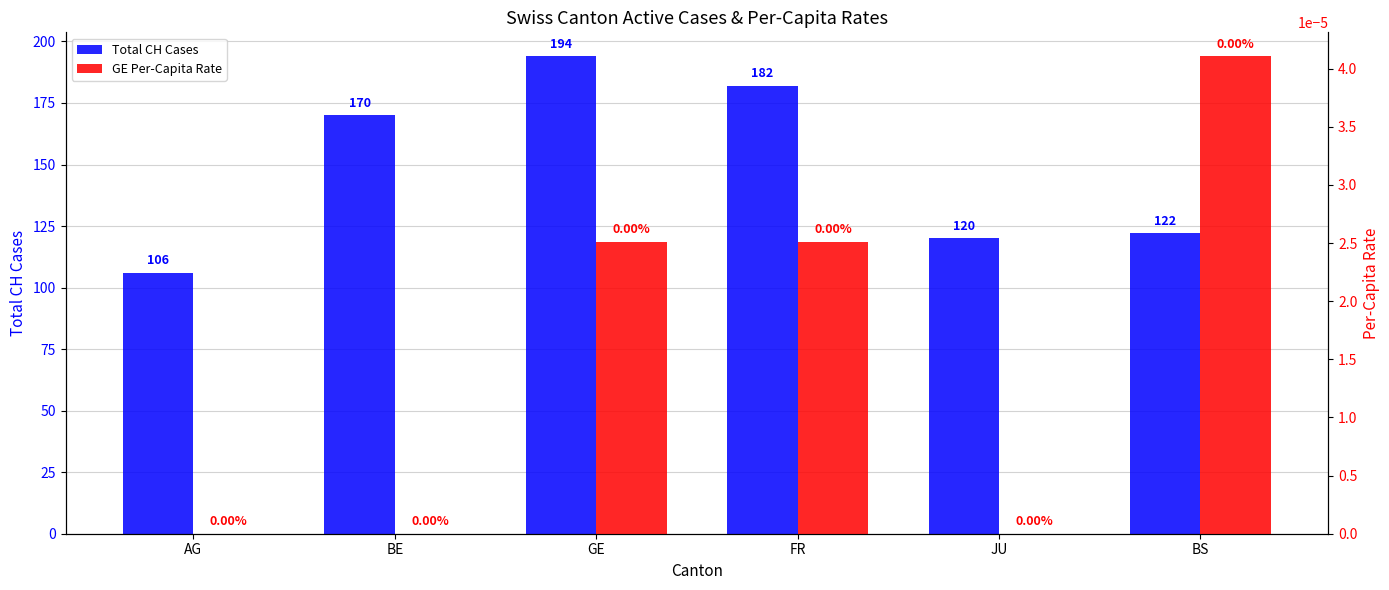

Are the bars grouped side by side (vs. stacked)?

Yes